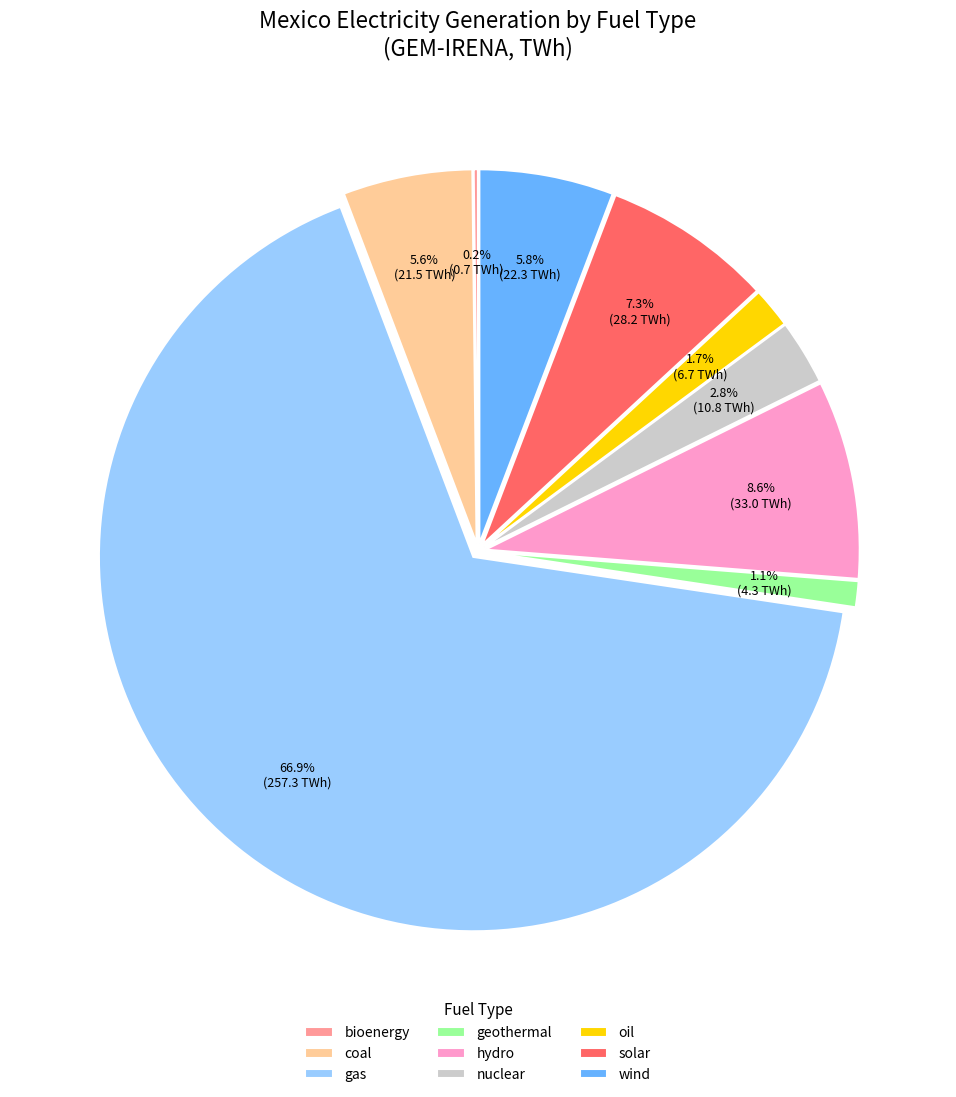

Which slice is the largest?

gas